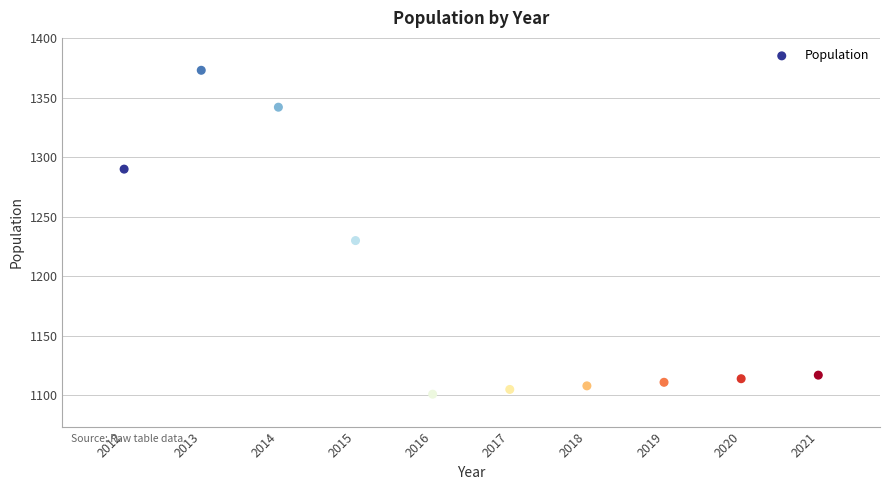

What Y value in the scatter plot is closest to 1237?

1230